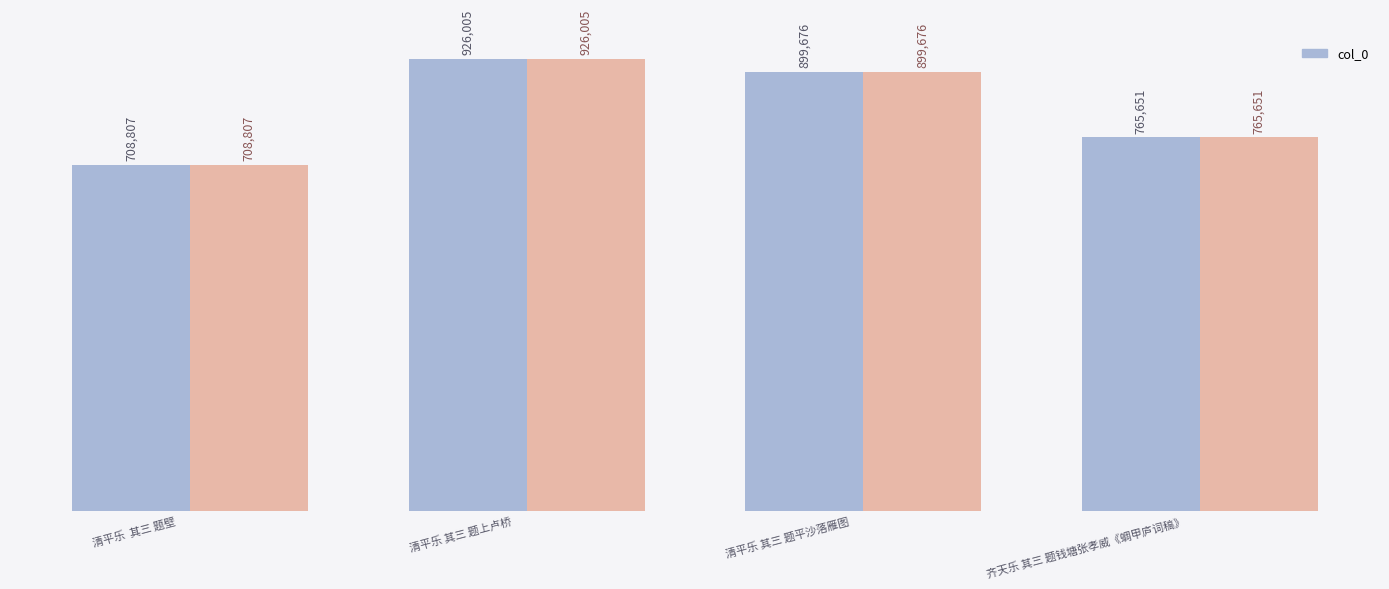

What is the difference between the maximum and minimum values?

217198